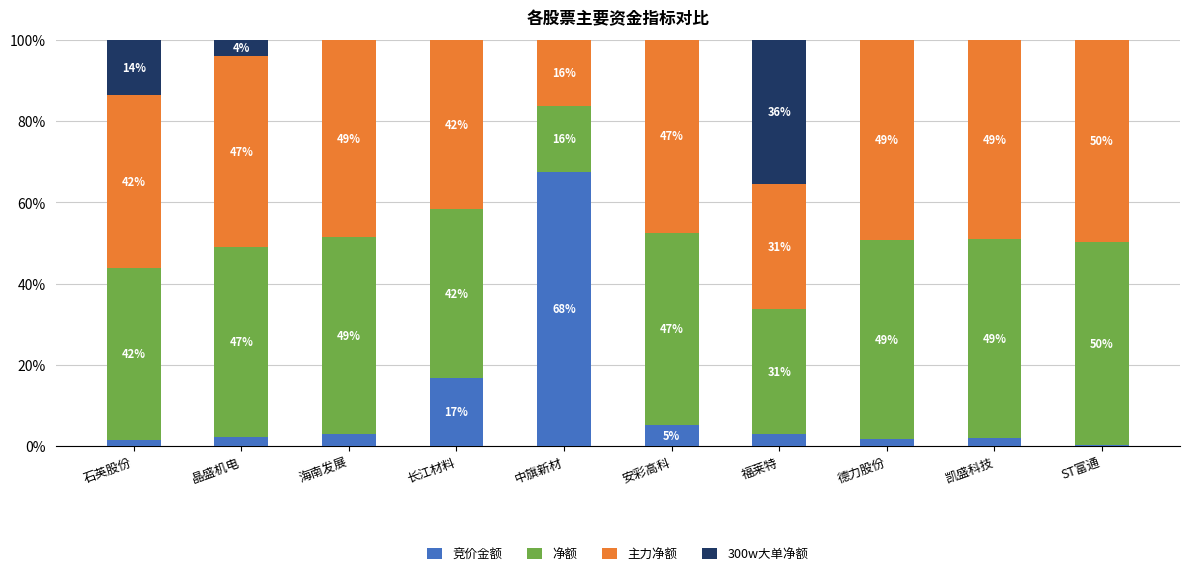

What is the total value across all series at 中旗新材?

100.0